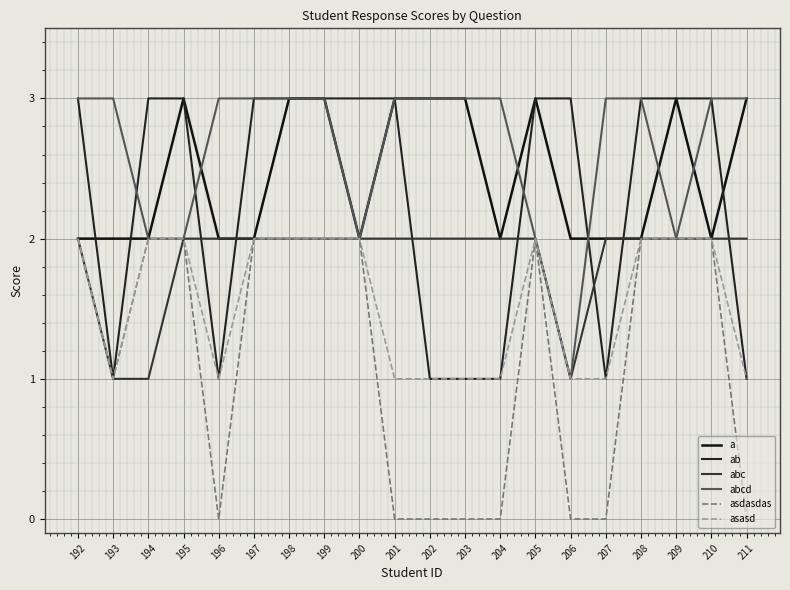

What is the difference between the highest and lowest values at 202?

3